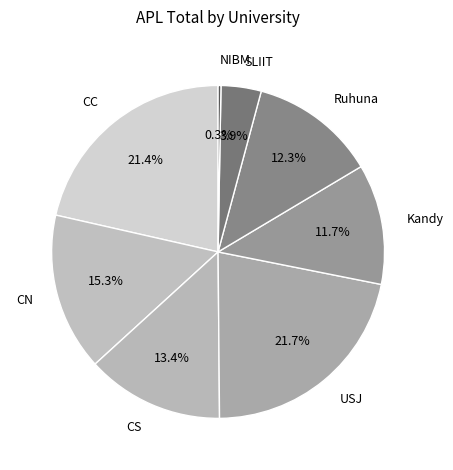

How many slices are in this pie chart?

8